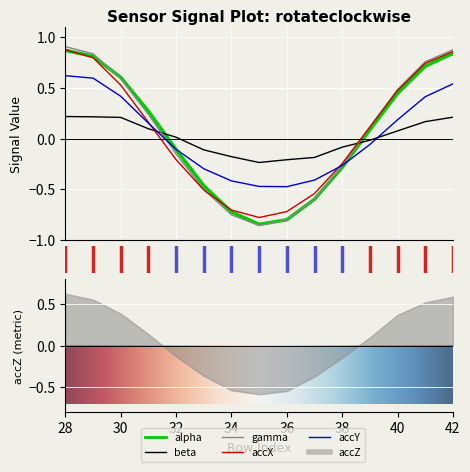

What is the greatest value displayed?

0.9